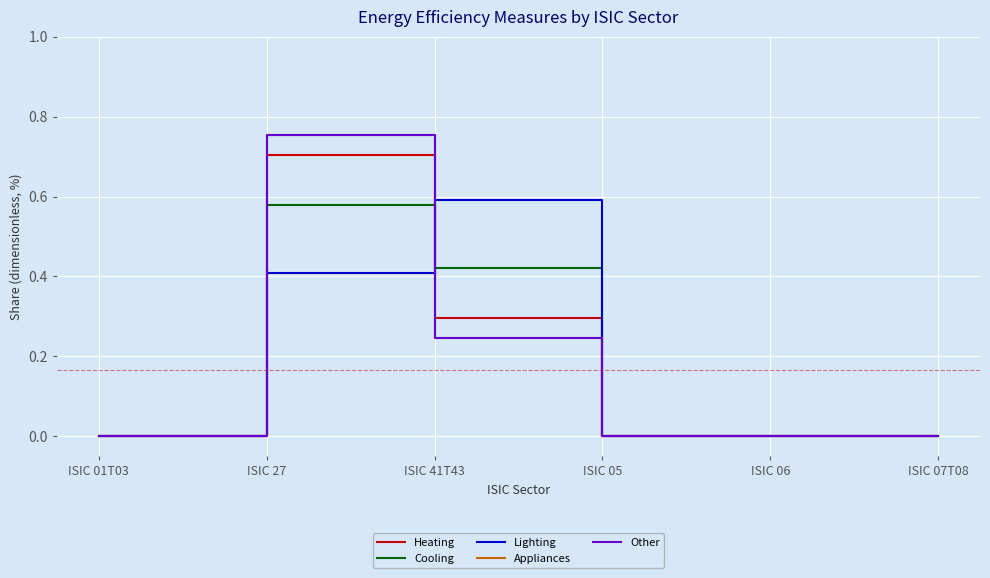

What is the label of the 6th point from the right?

ISIC 01T03